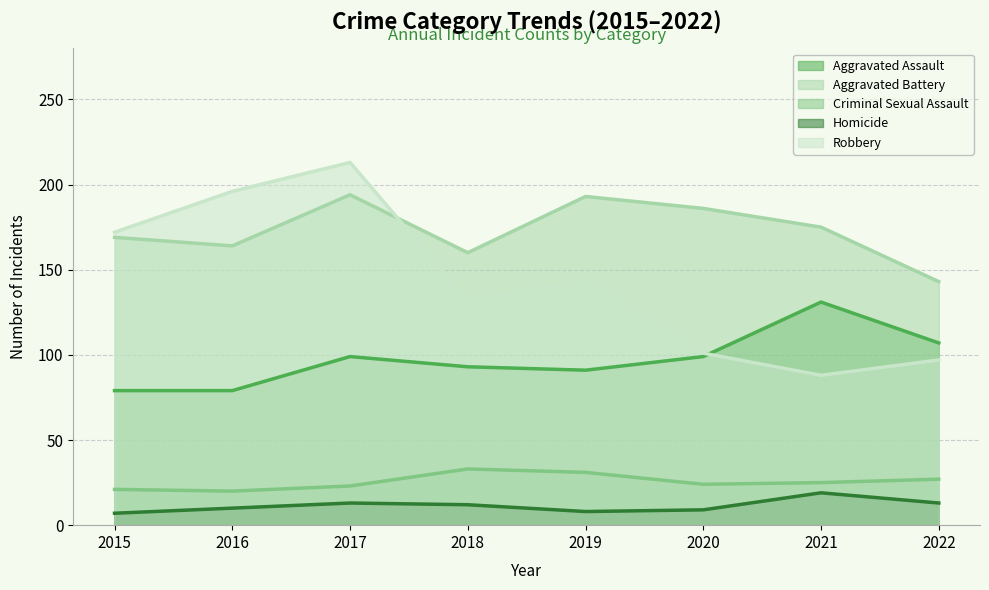

What are all the series names shown in the legend?

Aggravated Assault, Aggravated Battery, Criminal Sexual Assault, Homicide, Robbery